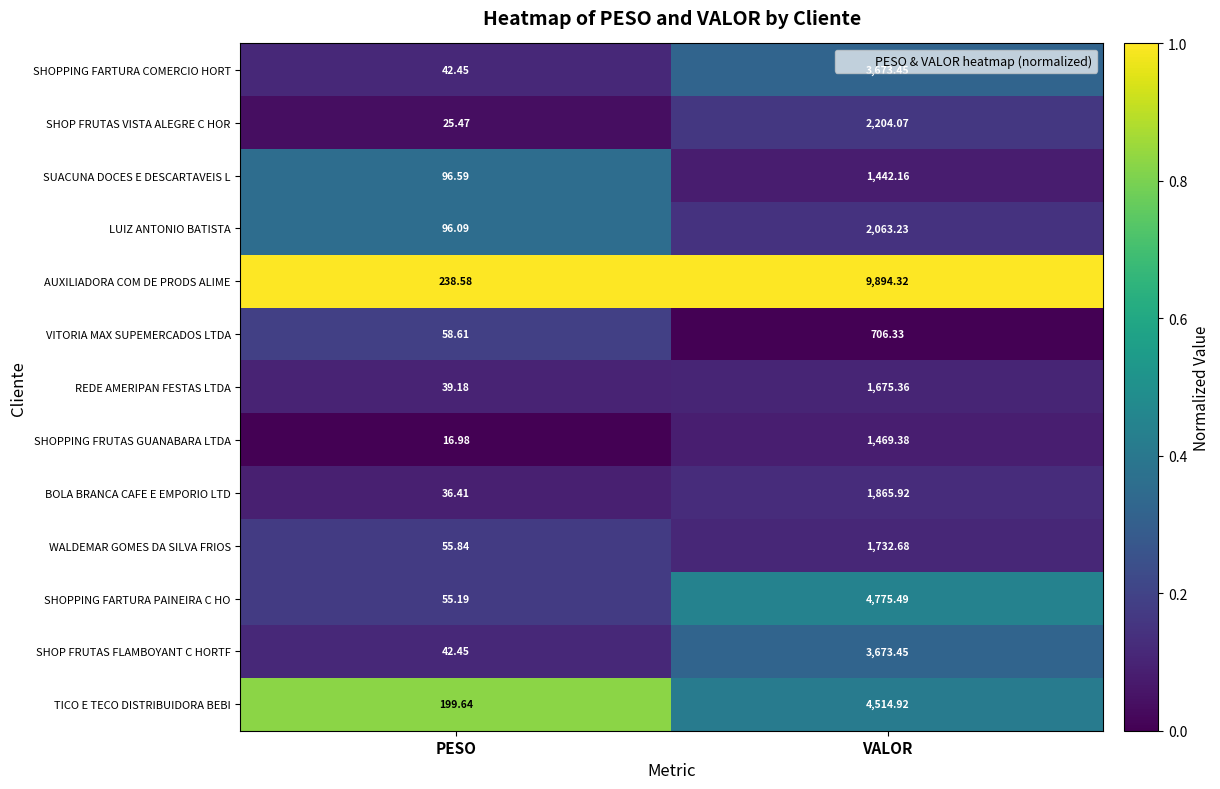

At which category does the chart reach its peak across all series?

VALOR